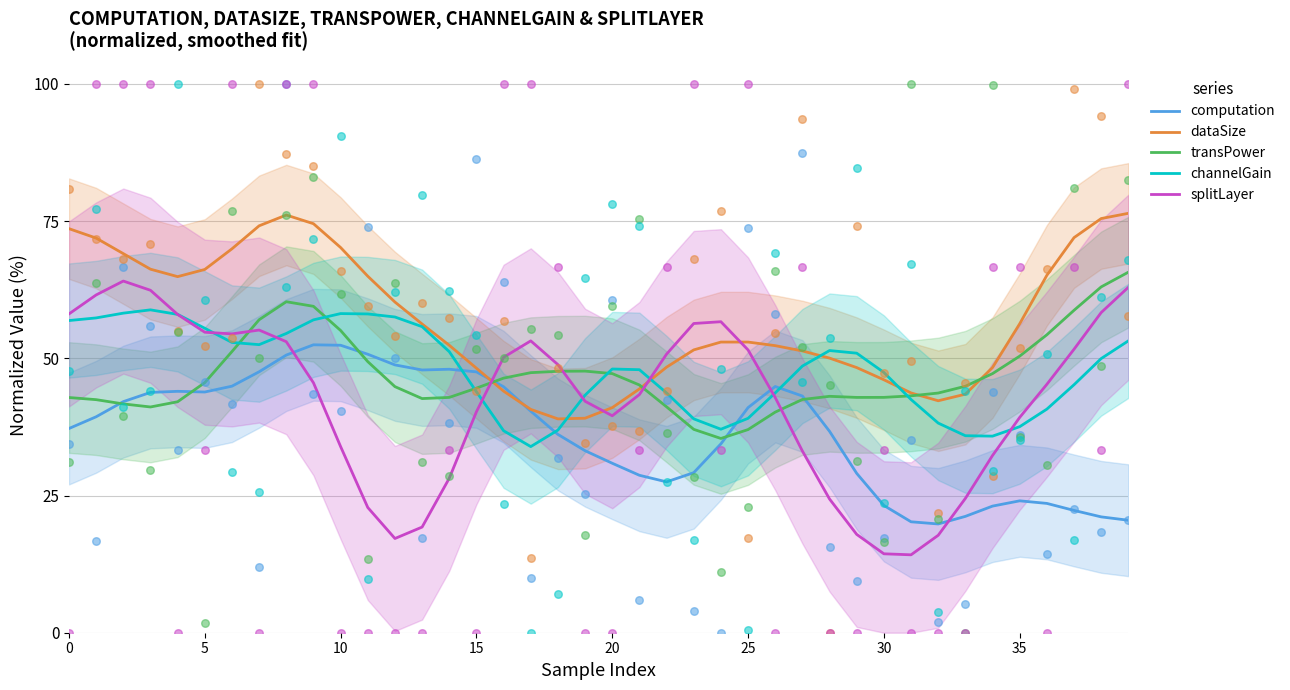

How many times do computation and splitLayer cross each other?

4